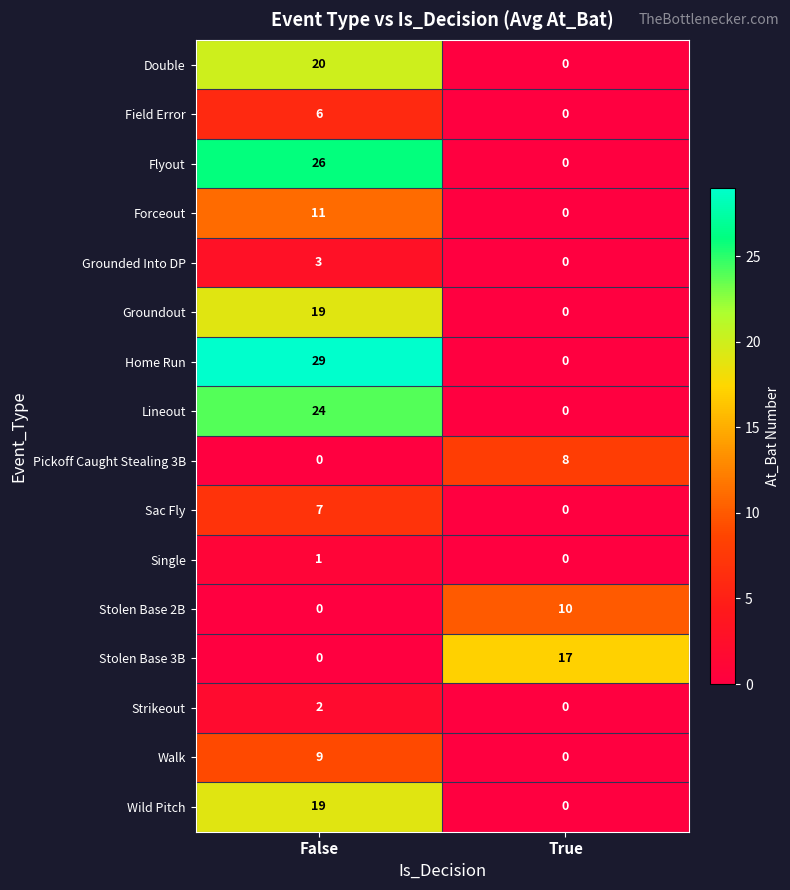

Count the number of data series in this chart.

16